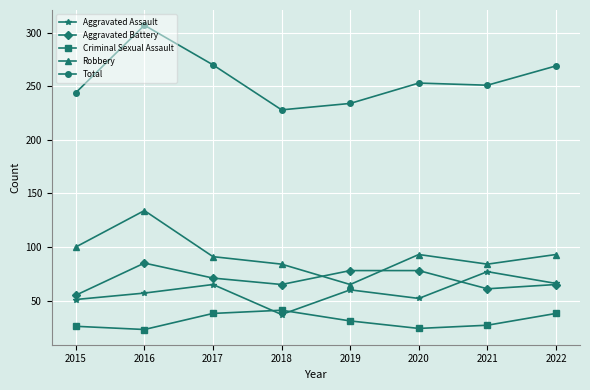

What value does the Criminal Sexual Assault series have at 2022?

38